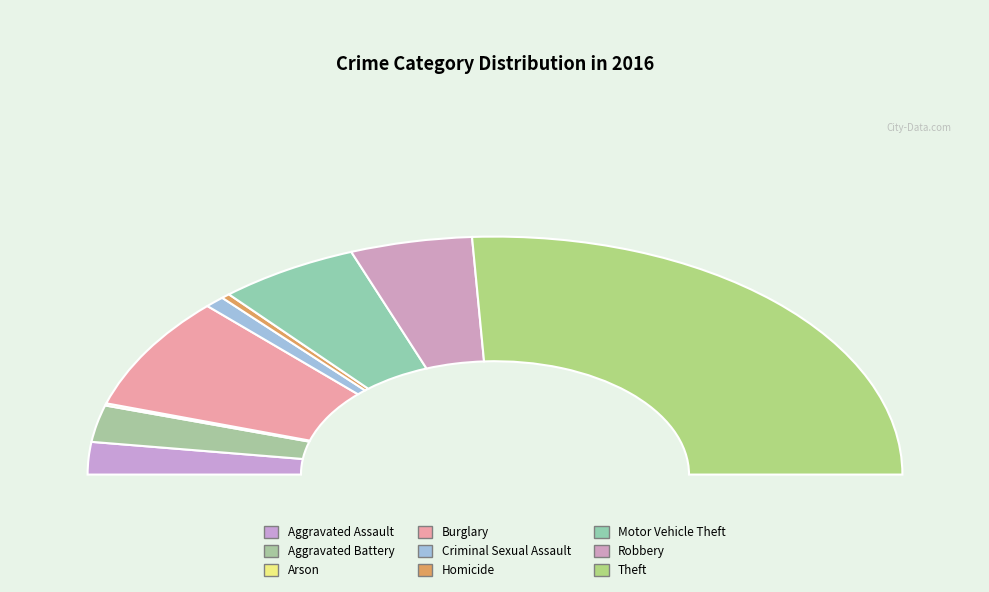

Which has a higher value, Burglary or Criminal Sexual Assault?

Burglary